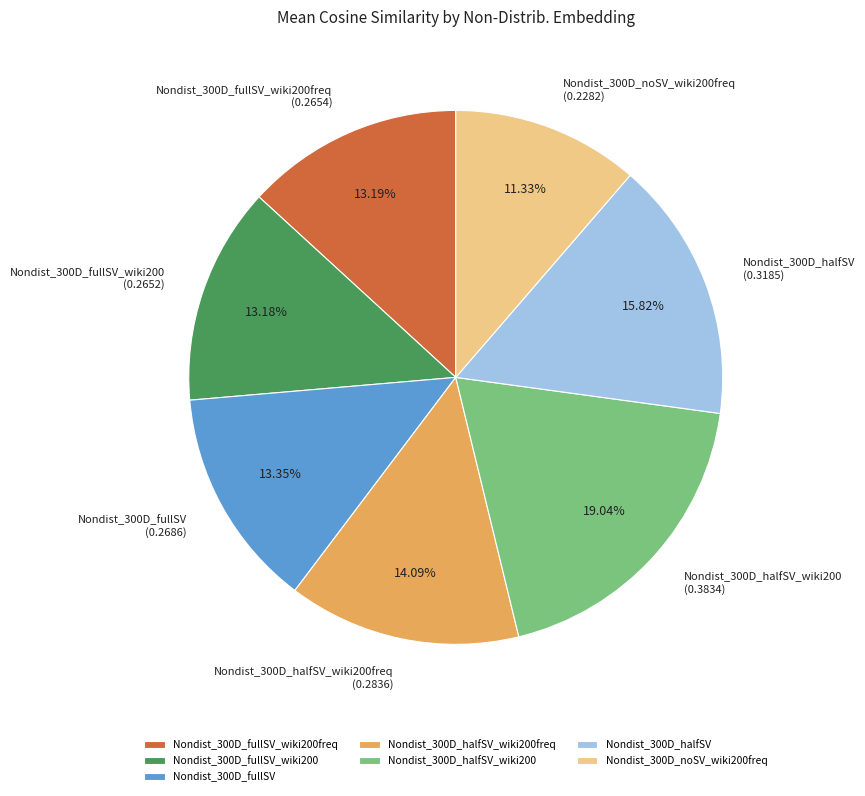

What percentage is the Nondist_300D_fullSV slice, to the nearest percent?

13%